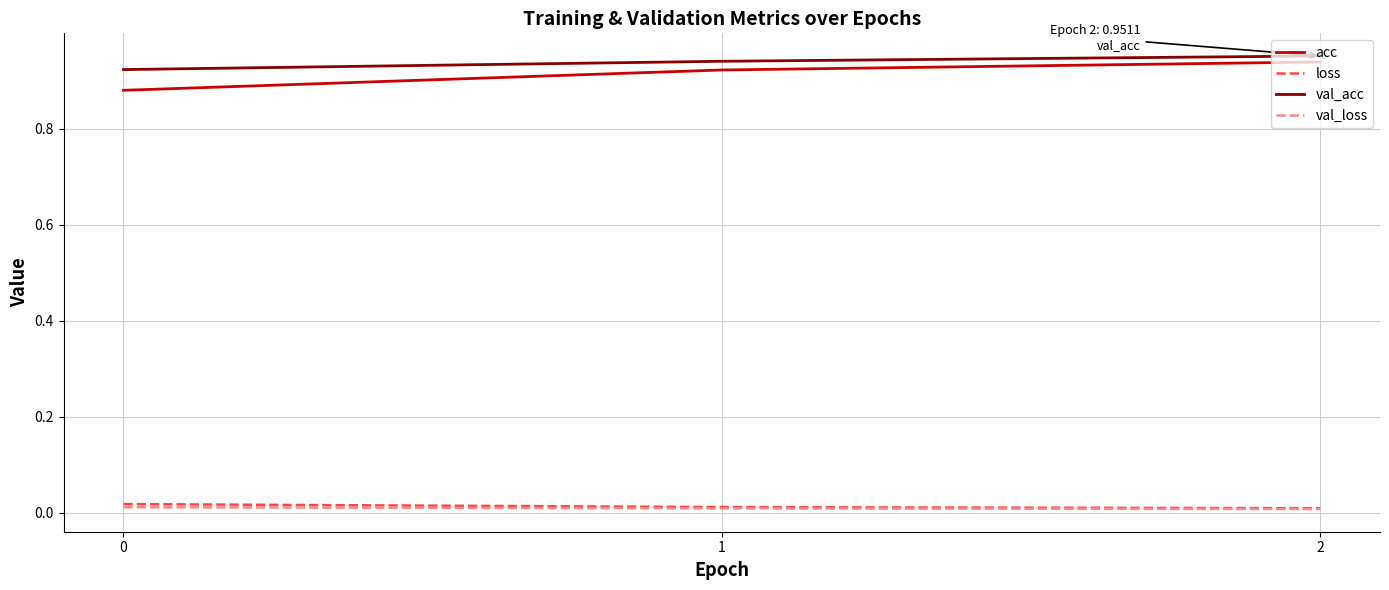

Does the chart have visible grid lines?

Yes